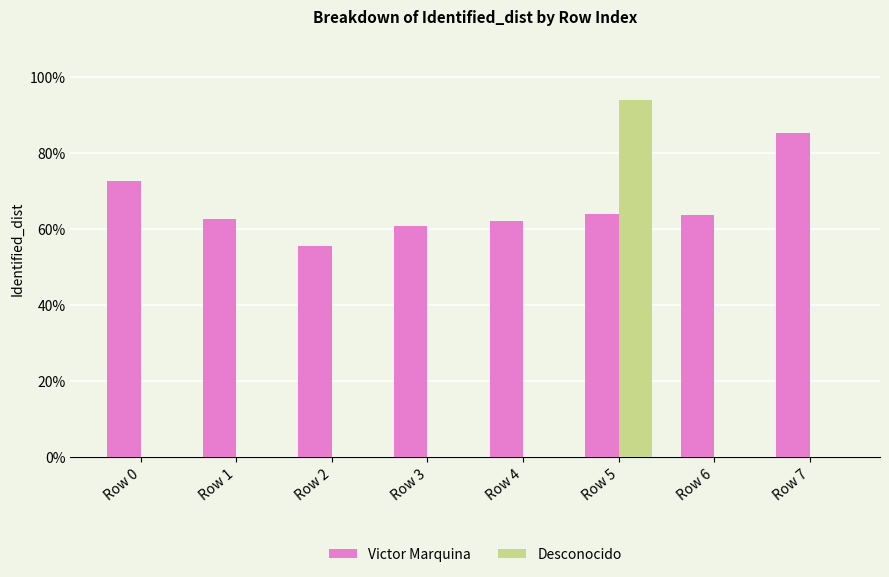

Between Row 0 and Row 7, which series saw the biggest shift?

Victor Marquina